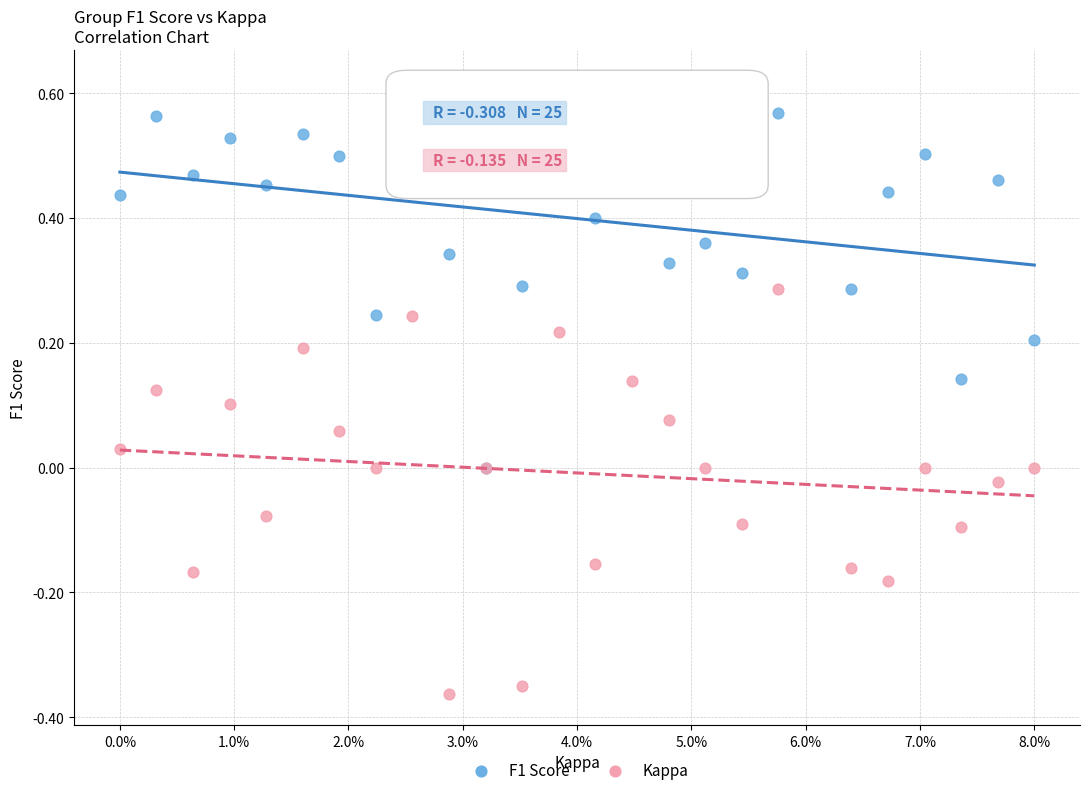

Which series has the widest spread of Y values?

Kappa